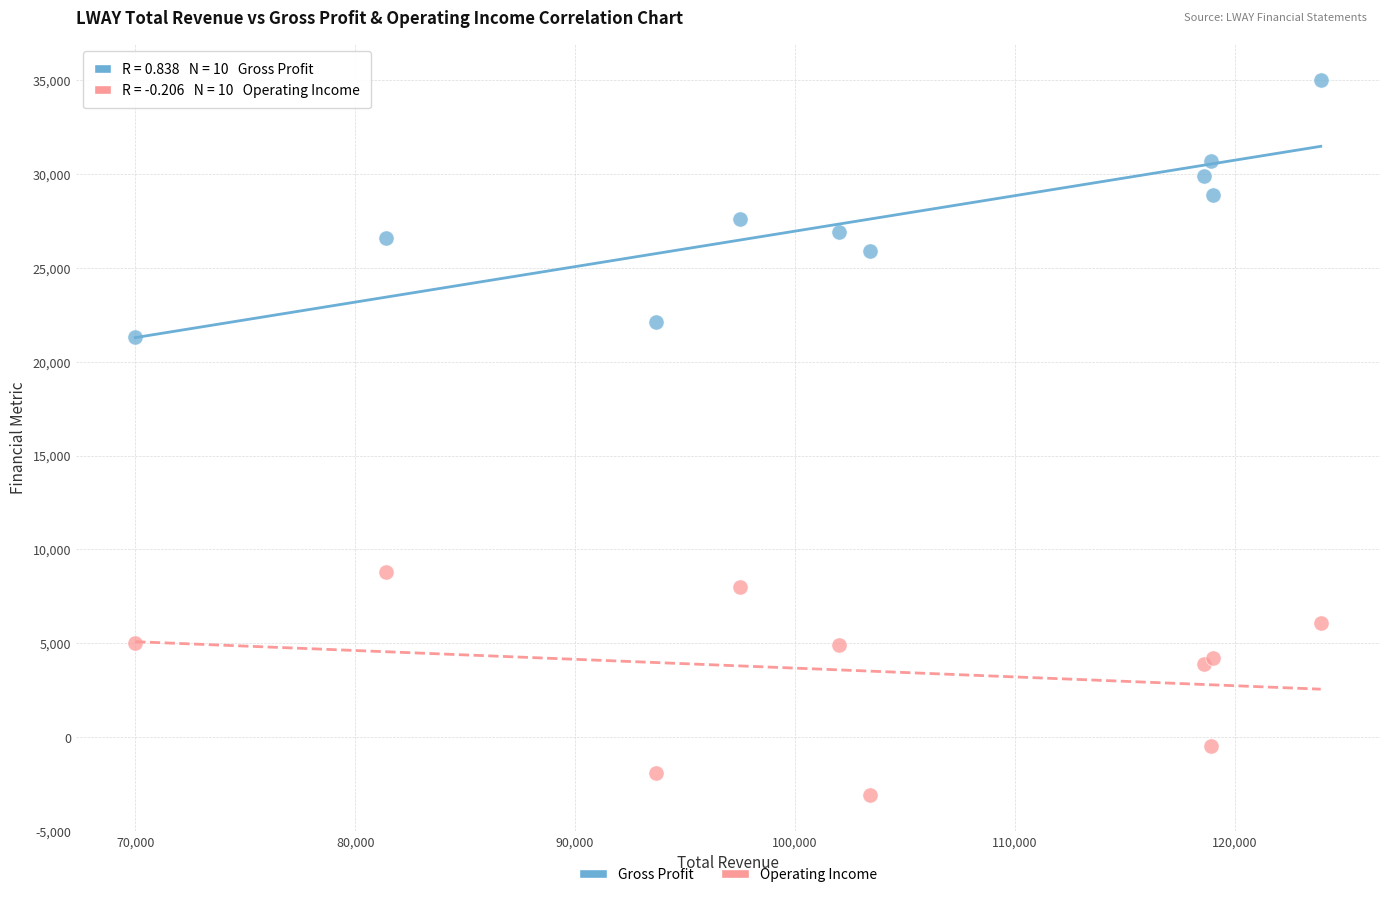

Which series contains the lowest Y value?

Operating Income